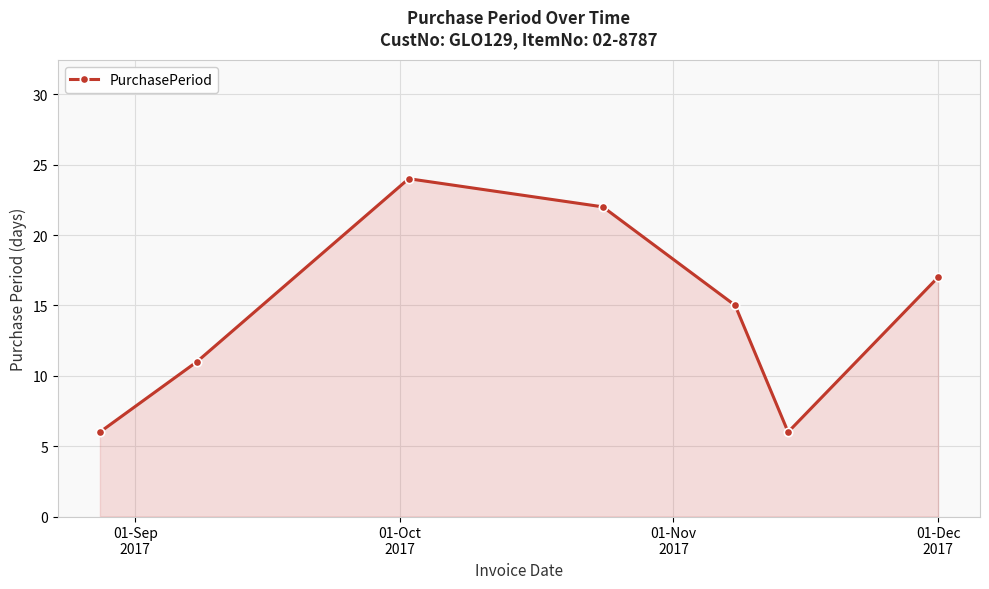

What is the sum of all values?

101